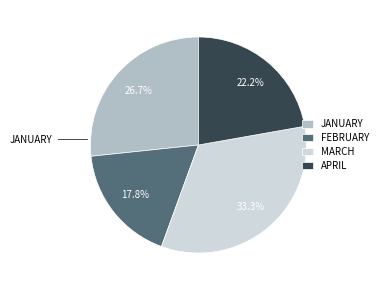

Does any single category account for the majority?

No